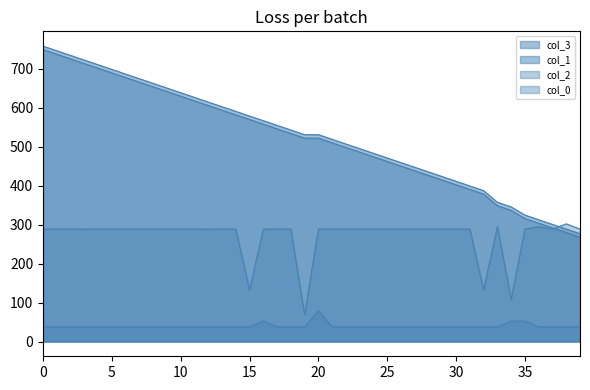

True or false: col_3 and col_1 cross at least once.

False